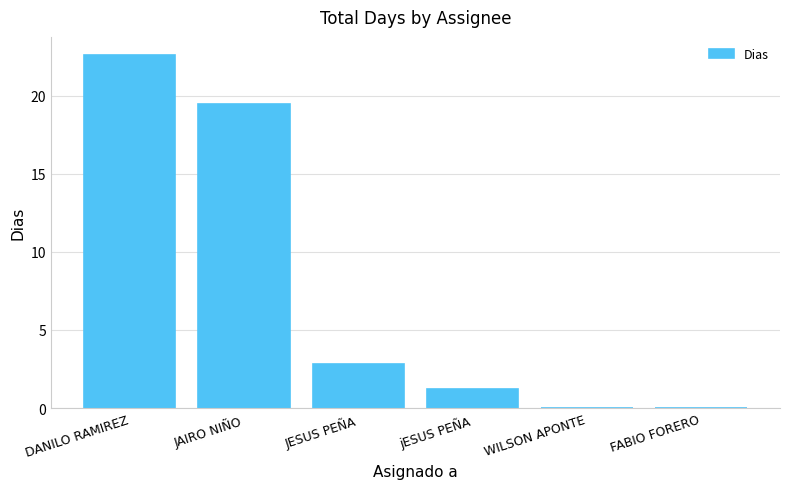

What value does the data have at jESUS PEÑA?

1.2